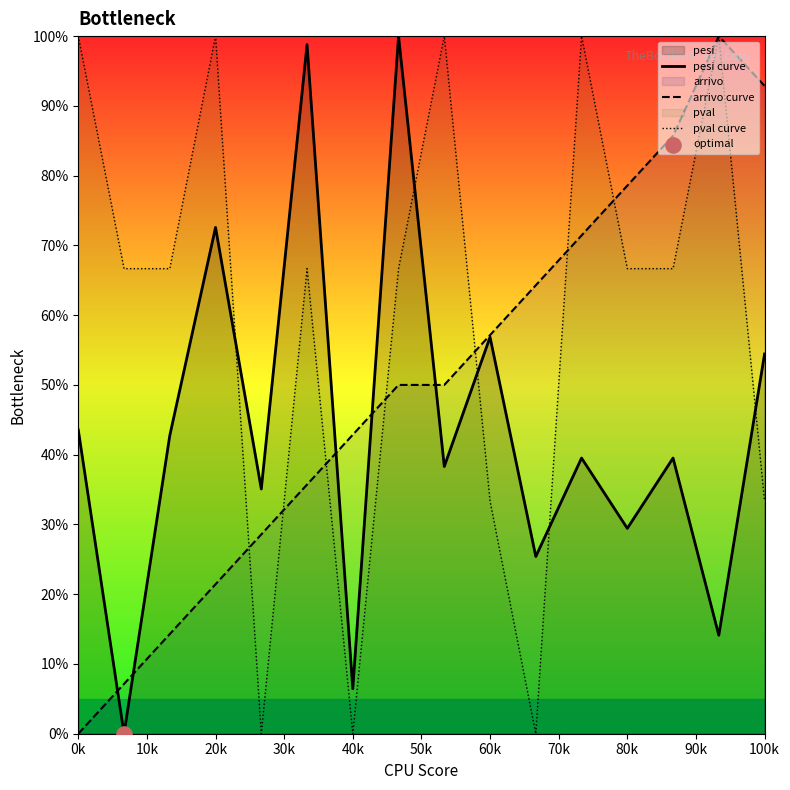

At how many categories does at least one series exceed 23?

16